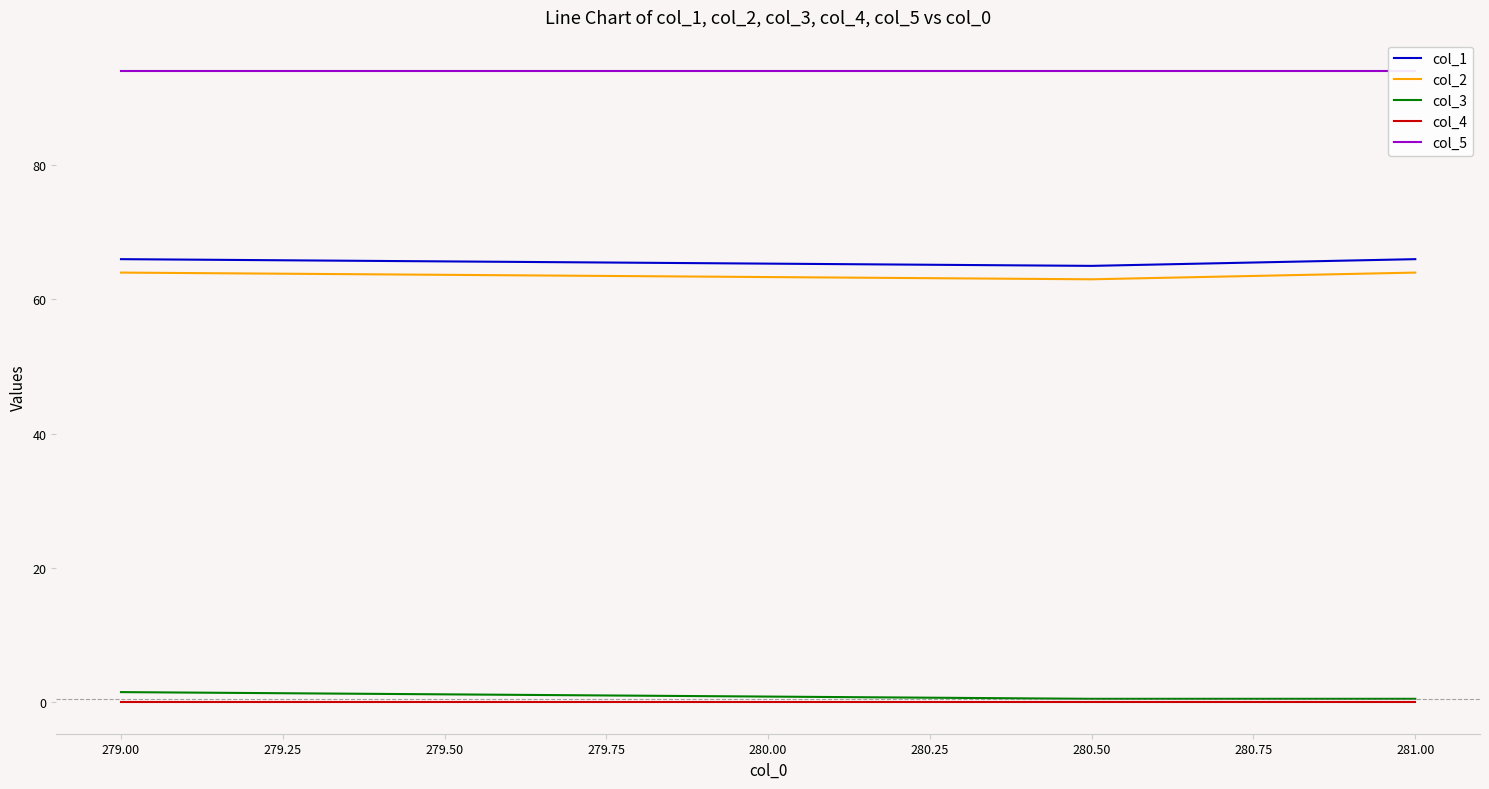

The col_4 series shows 0.0 at 279.00. True or false?

True